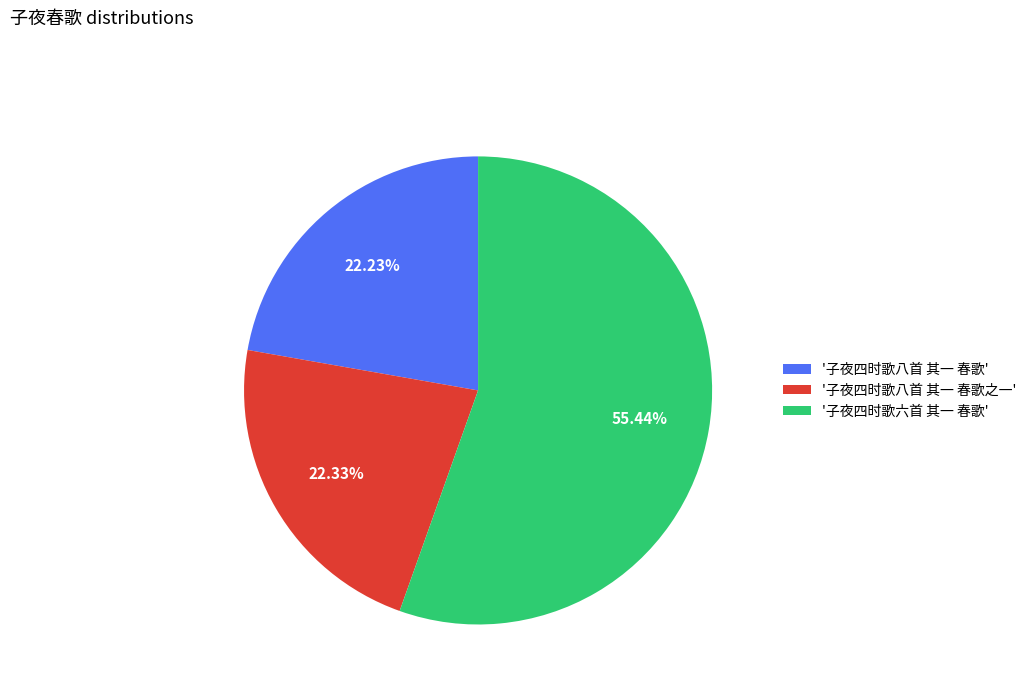

Combined, do '子夜四时歌八首 其一 春歌之一' and '子夜四时歌八首 其一 春歌' account for over 50%?

No